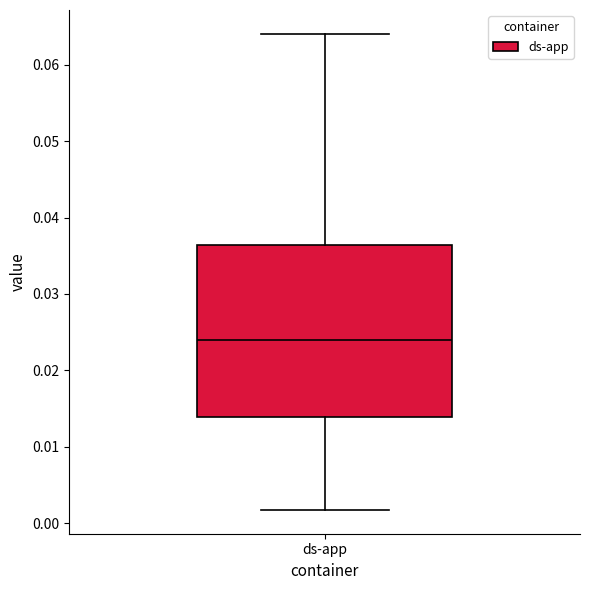

Read this box plot against the y-axis: the position of the median line, the range covered by the box, and the ends of both whiskers. The values are not printed on the chart, so give them approximately, as read against the axis.

median 0.024, box 0.014 to 0.036, whiskers 0.002 to 0.064